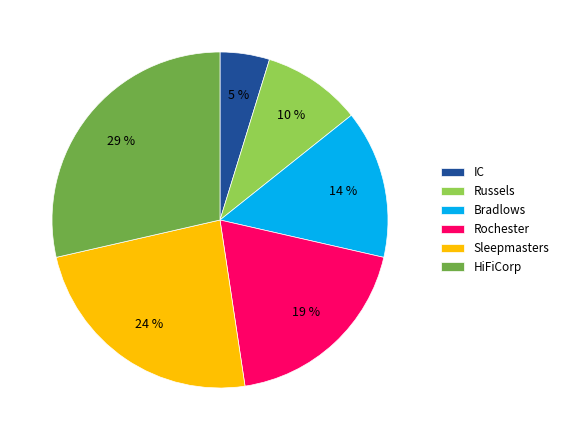

To the nearest percent, what percentage of the pie is Sleepmasters?

24%